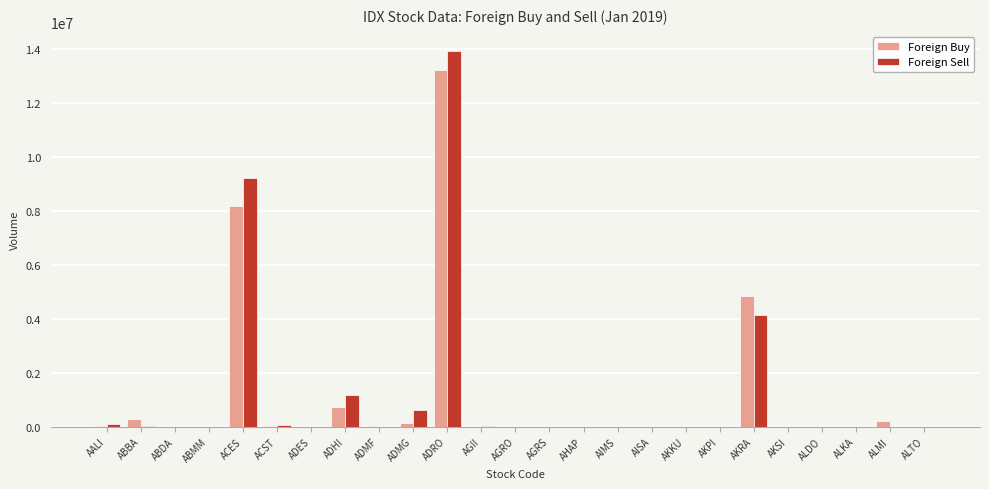

What is the difference between the Foreign Sell values at ABMM and ABBA?

17100